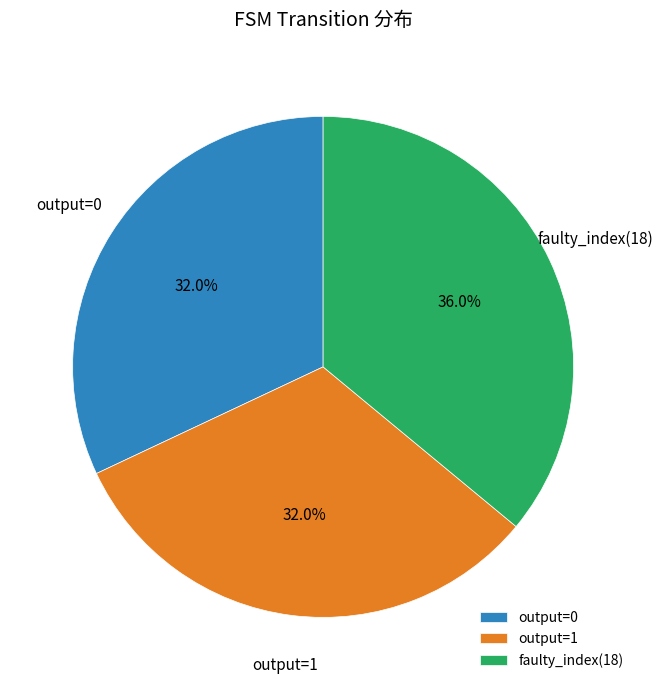

Is output=0 the majority of the pie?

No